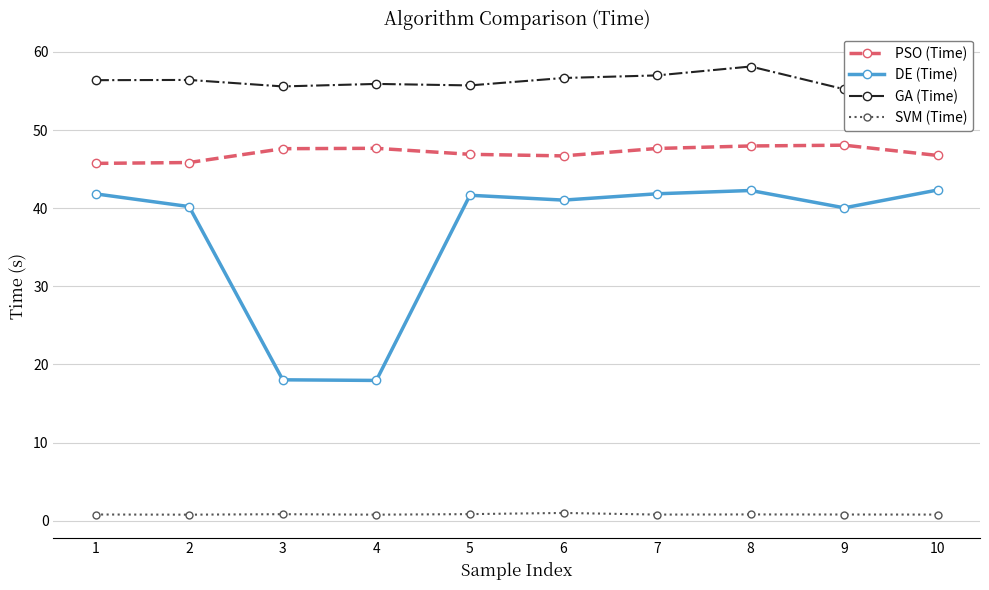

True or false: SVM (Time) and PSO (Time) intersect in this chart.

False